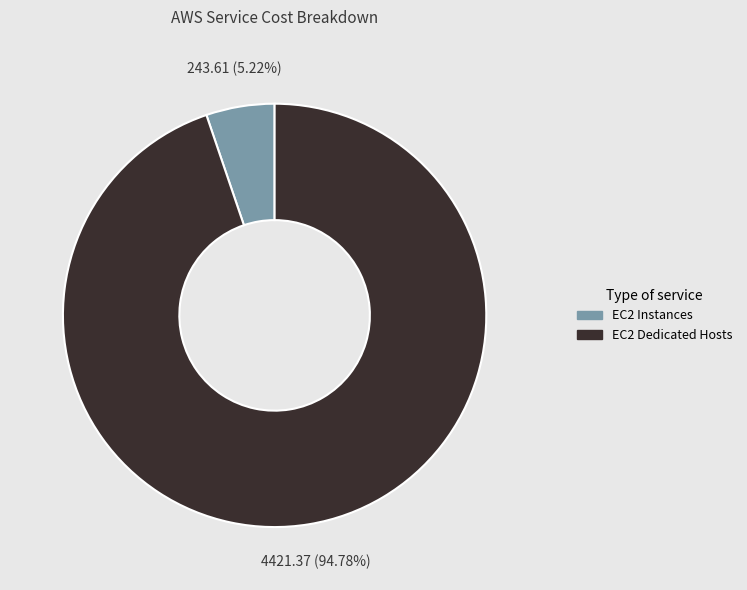

What is the majority slice?

EC2 Dedicated Hosts